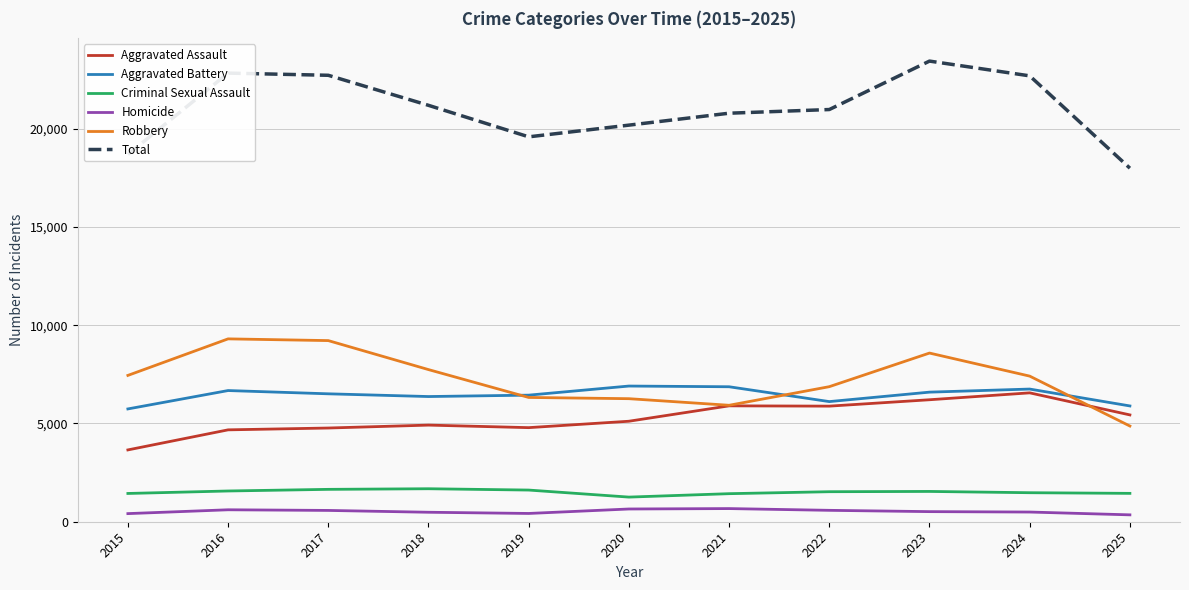

Is it true that Robbery equals 12977 at 2018?

False